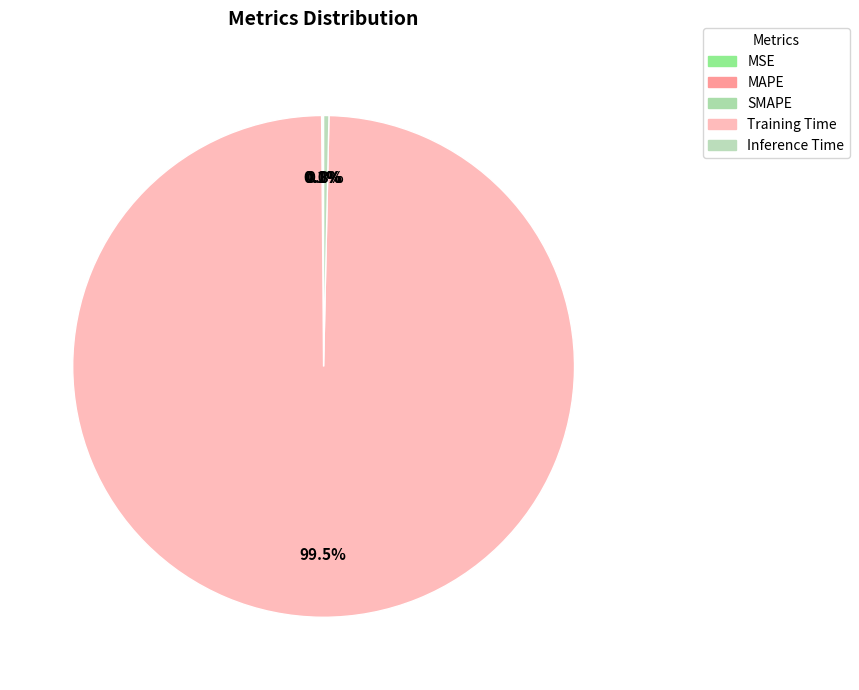

Is there a majority slice in this chart?

Yes